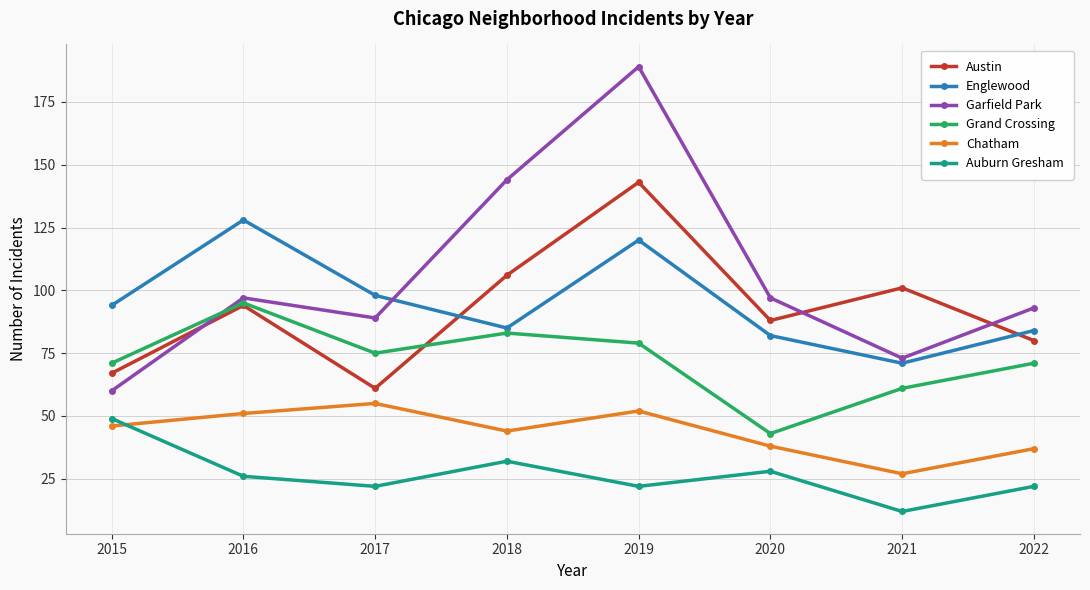

List the series in order of their peak value, lowest first.

Auburn Gresham, Chatham, Grand Crossing, Englewood, Austin, Garfield Park